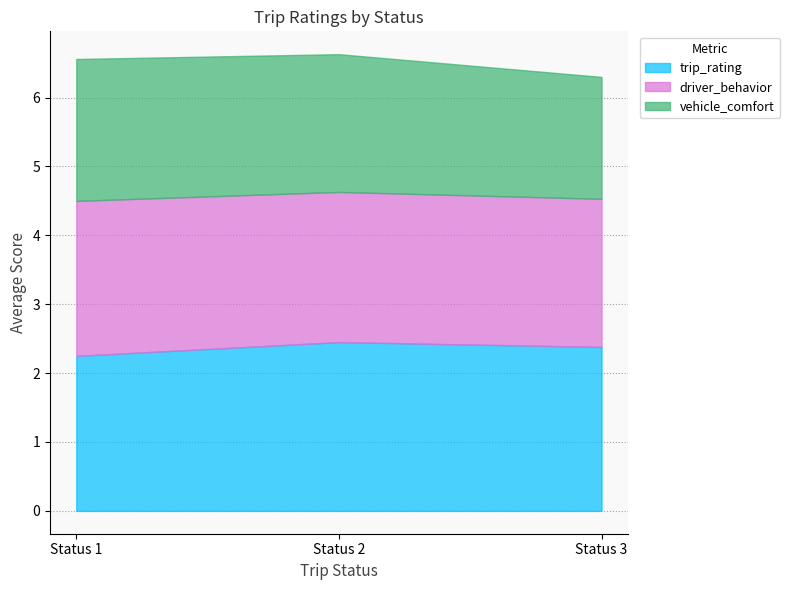

The trip_rating series shows 2.5 at Status 2. True or false?

True